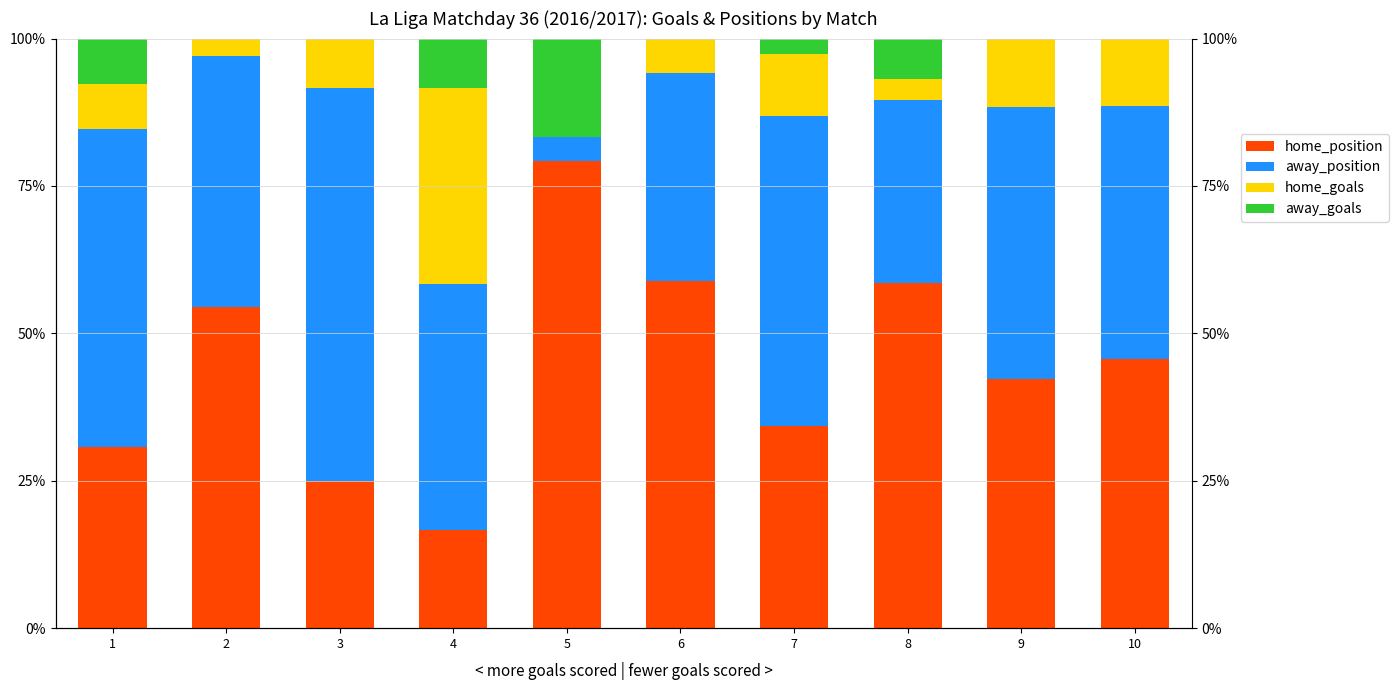

What is the greatest value displayed?

79.2